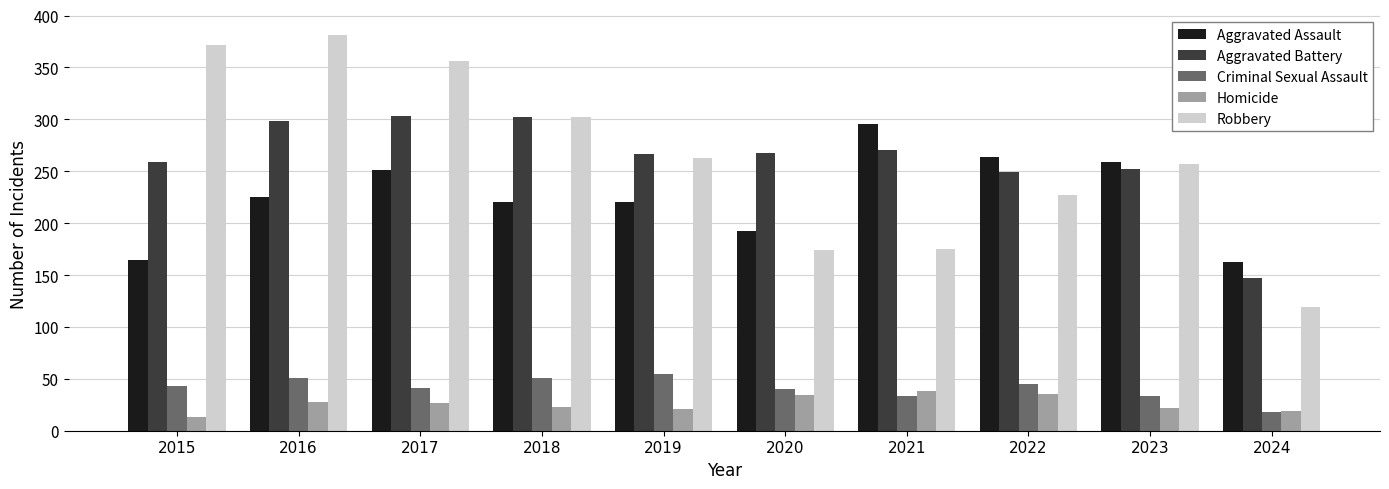

What is the maximum value shown in the chart?

381